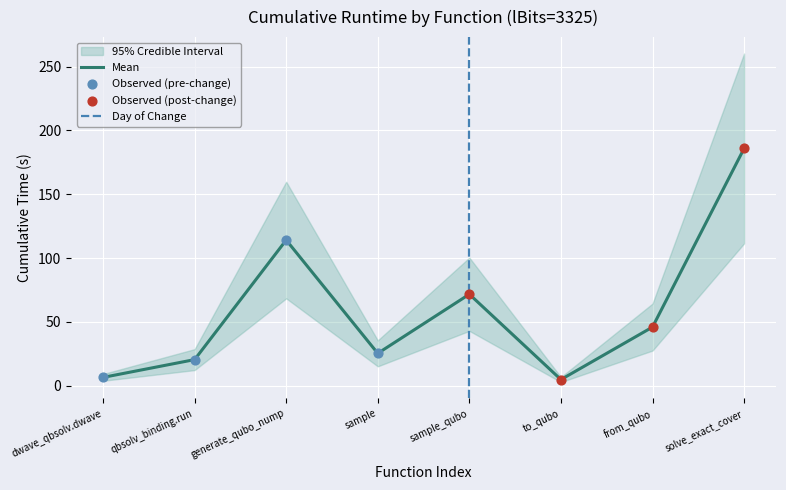

The value of Mean at solve_exact_cover is 329.0. True or false?

False